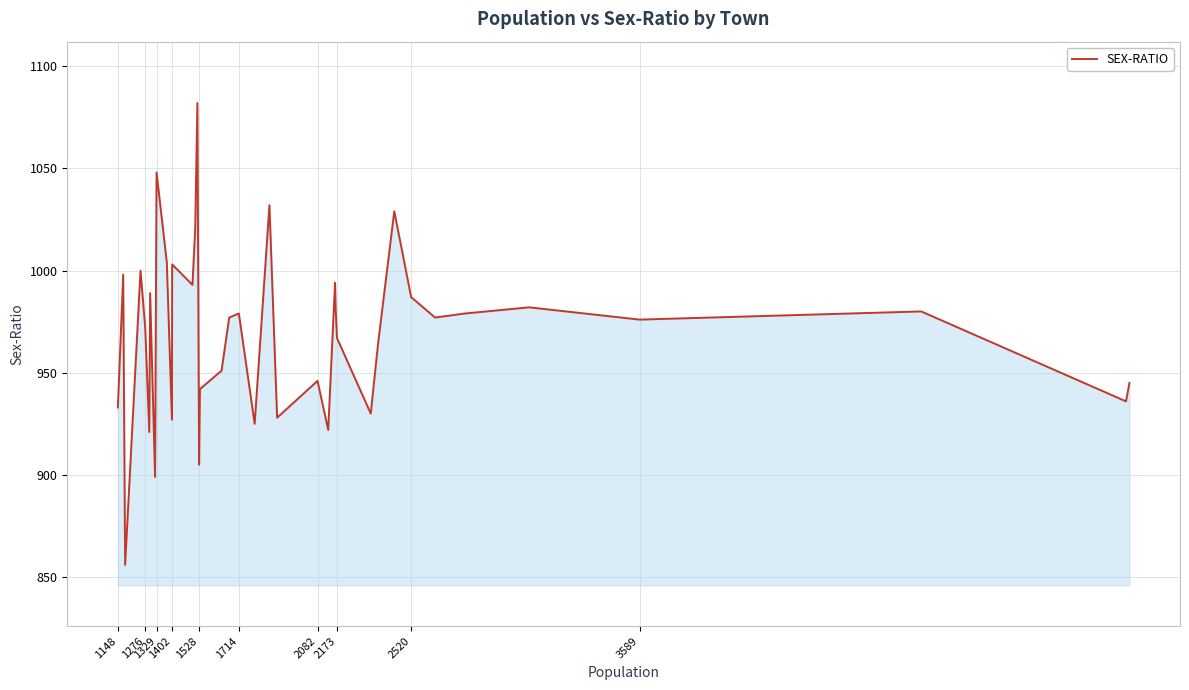

What is the difference between the maximum and minimum values?

226